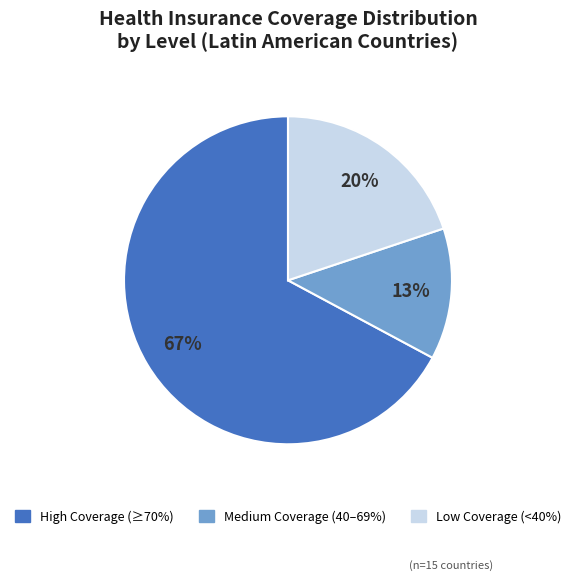

To the nearest percent, what percentage of the pie is High Coverage (≥70%)?

67%